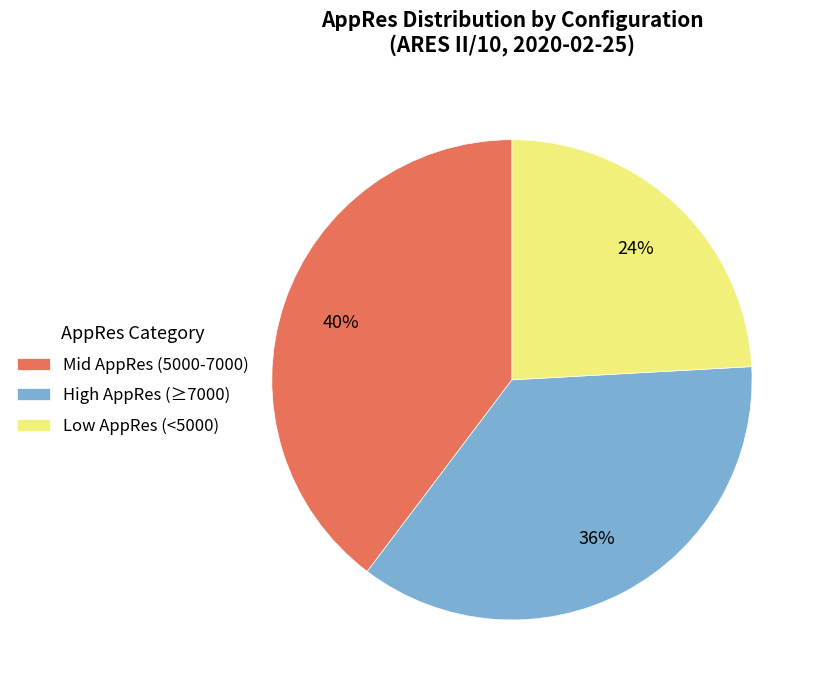

Combined, do Mid AppRes (5000-7000) and High AppRes (≥7000) account for over 50%?

Yes